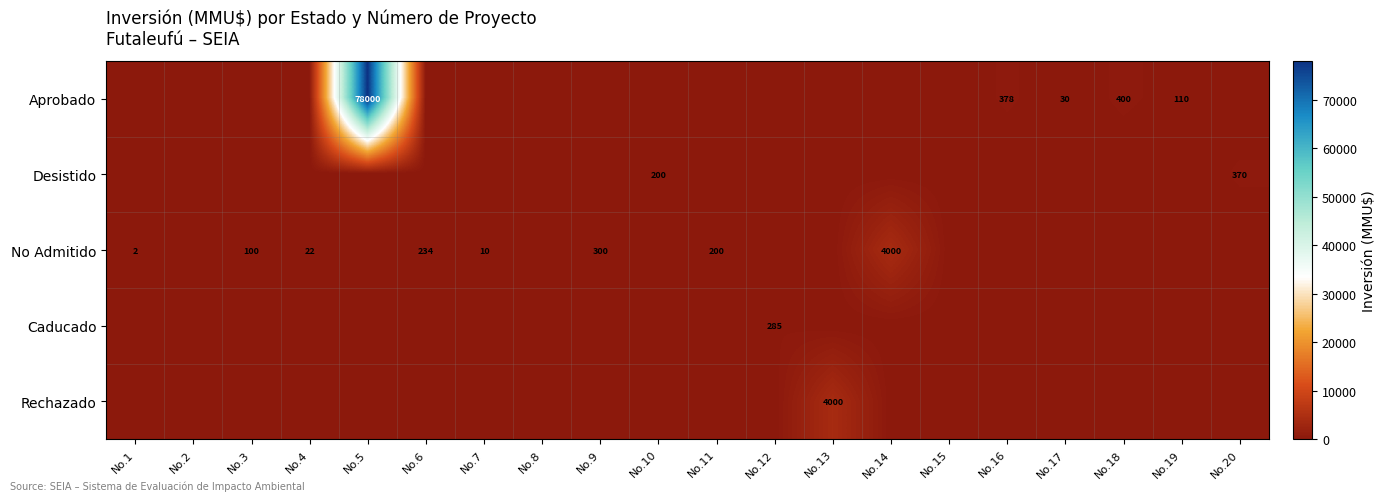

How many values in Rechazado are above zero?

1